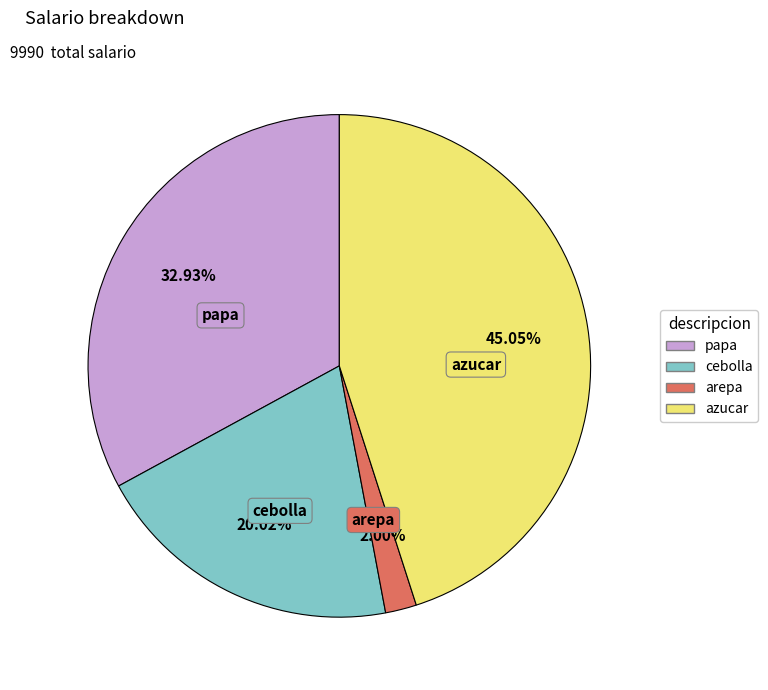

Which has a higher value, cebolla or azucar?

azucar